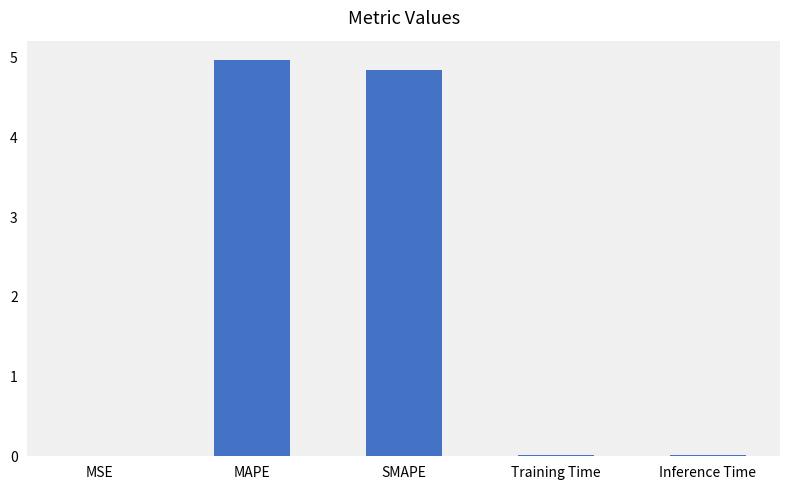

True or false: the data shows 0.0 at Inference Time.

True